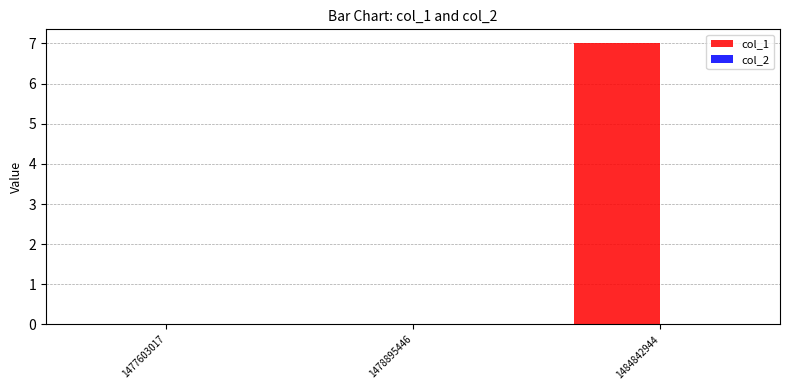

What is the sum of all values?

7